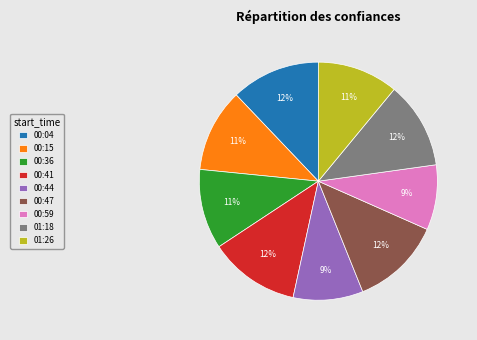

Do 00:47 and 01:26 together represent more than half of the pie?

No